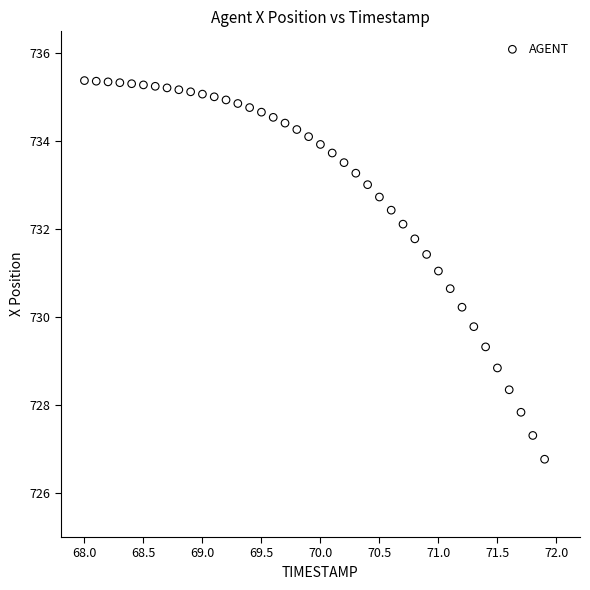

What is the range of X values (max minus min)?

3.9